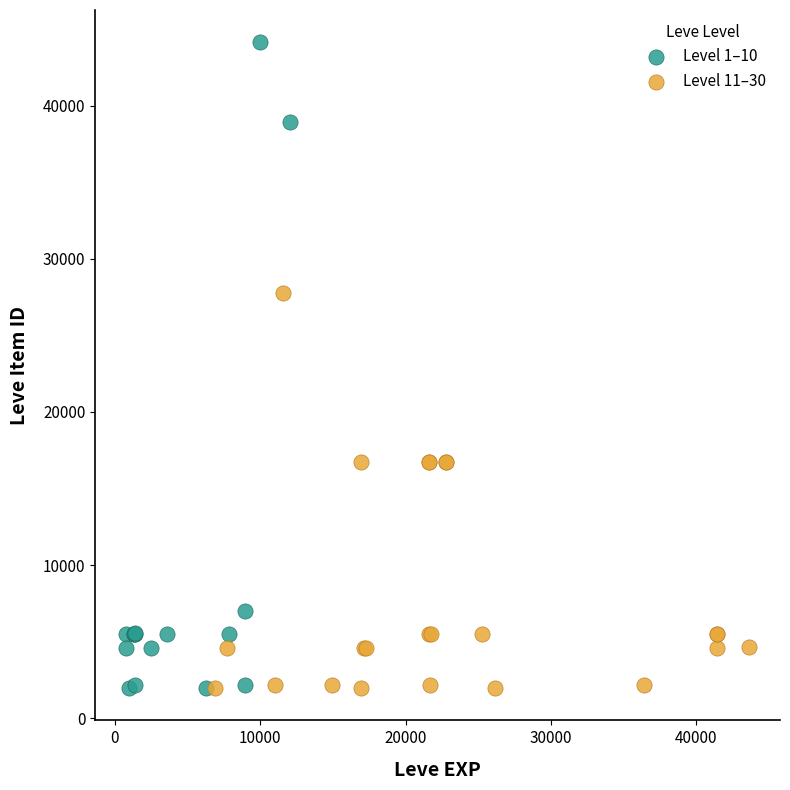

Which series has the widest spread of Y values?

Level 1–10